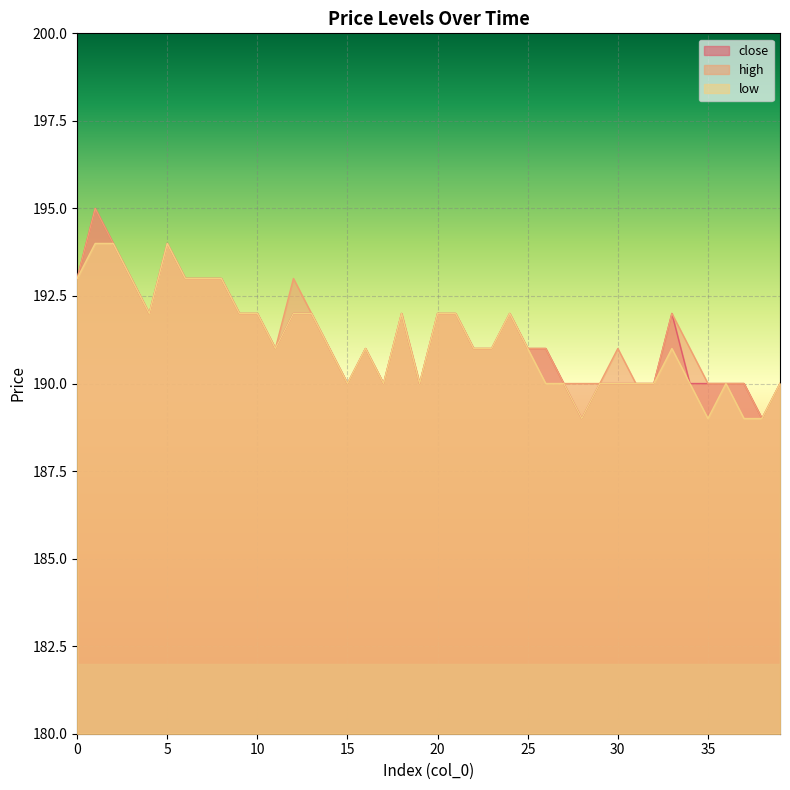

Which category has the lowest value in the close series?

28